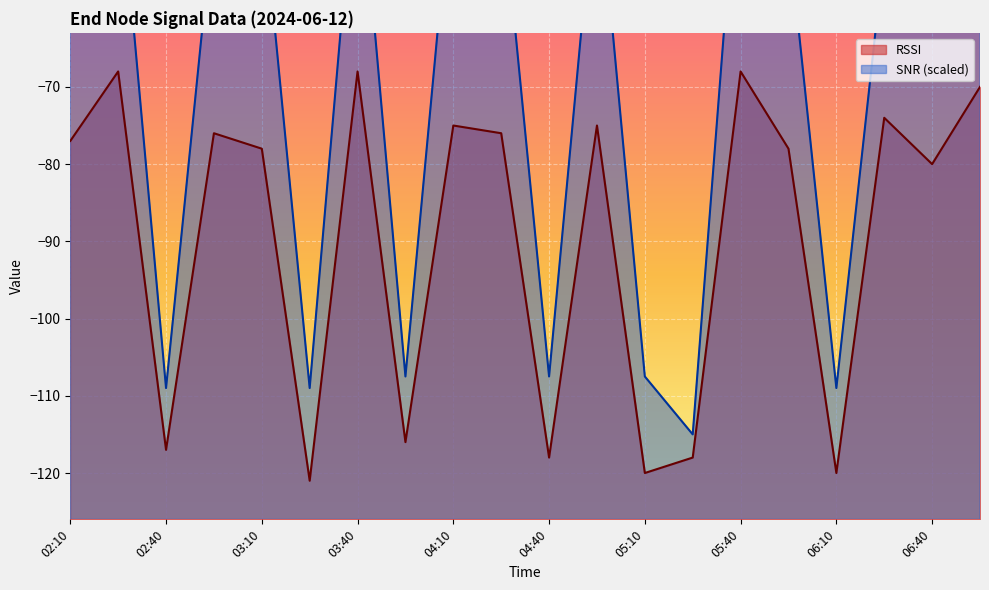

Which series has the largest total across all categories?

SNR